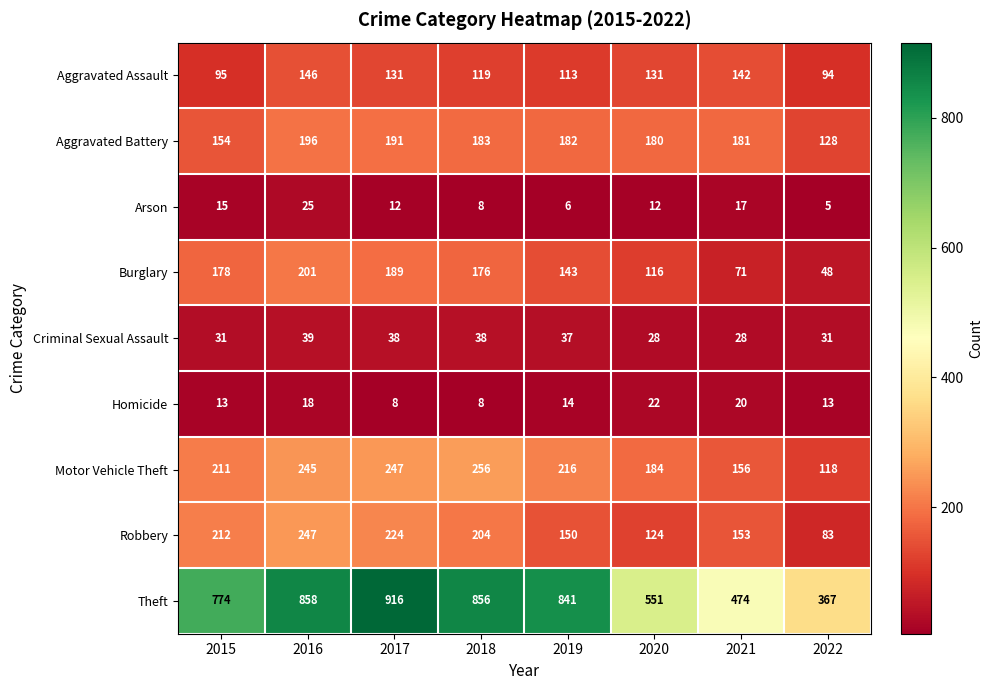

Which series changed the most between 2017 and 2020?

Theft